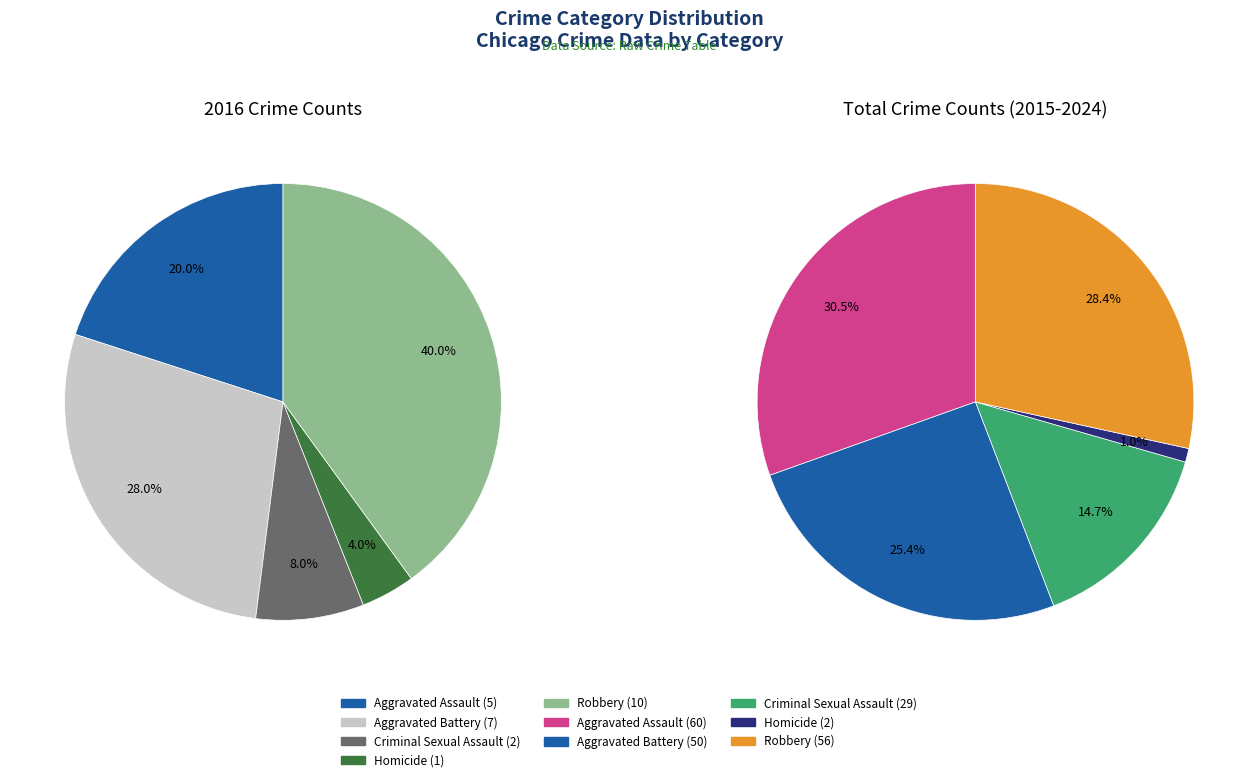

How many slices are in this pie chart?

5